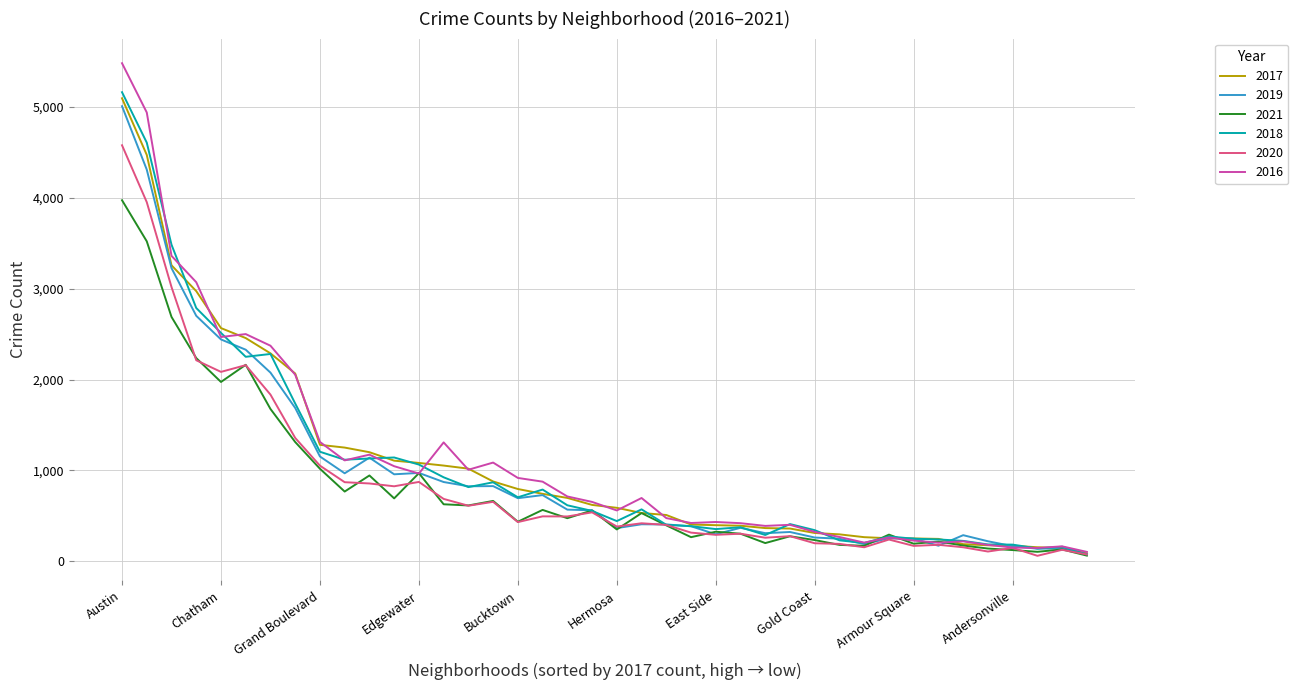

Which series has the largest range (max minus min)?

2016